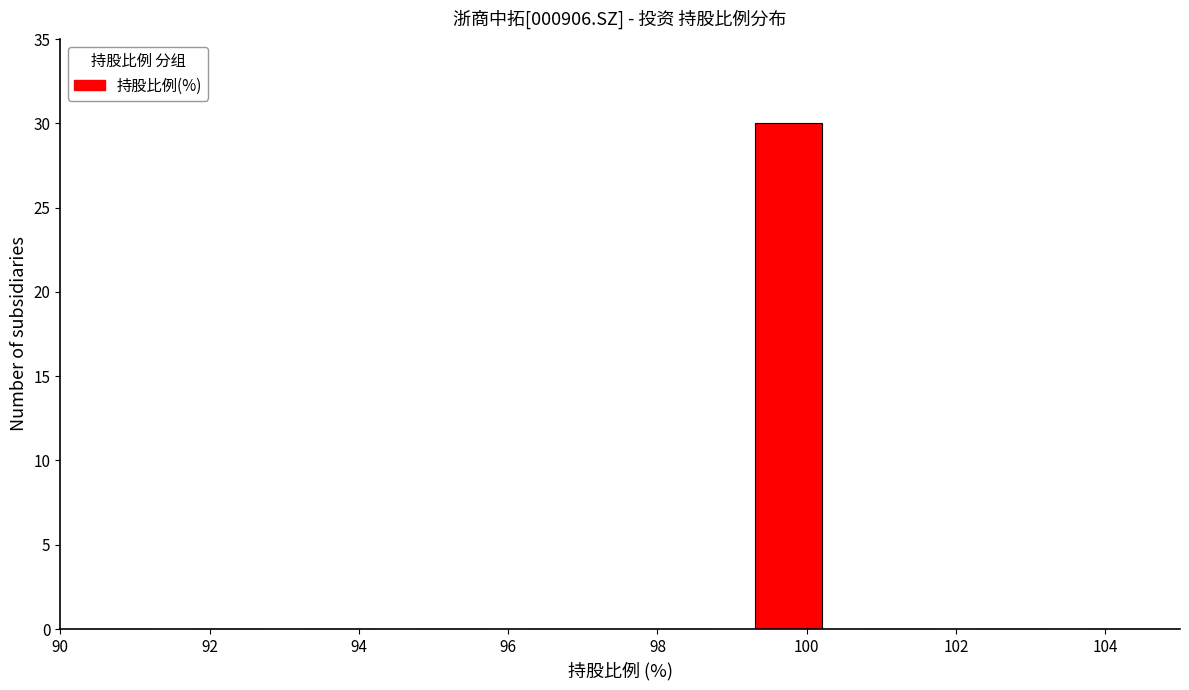

Reading left to right, transcribe this chart: for each bar, give the range it covers on the x-axis and its height. Neither the bar edges nor the heights are printed on the chart, so give them approximately, as read against the axes.

90.0 to 91.5: 0
91.5 to 93.0: 0
93.0 to 94.5: 0
94.5 to 96.0: 0
96.0 to 97.5: 0
97.5 to 99.0: 0
99.0 to 100.5: 30
100.5 to 102.0: 0
102.0 to 103.5: 0
103.5 to 105.0: 0